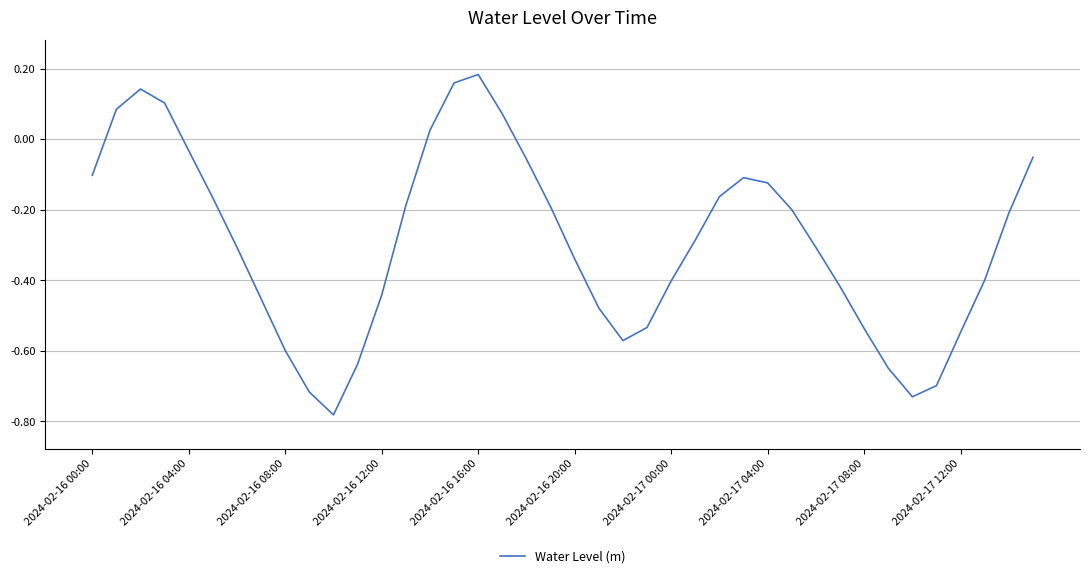

What is the difference between the maximum and minimum values?

1.0